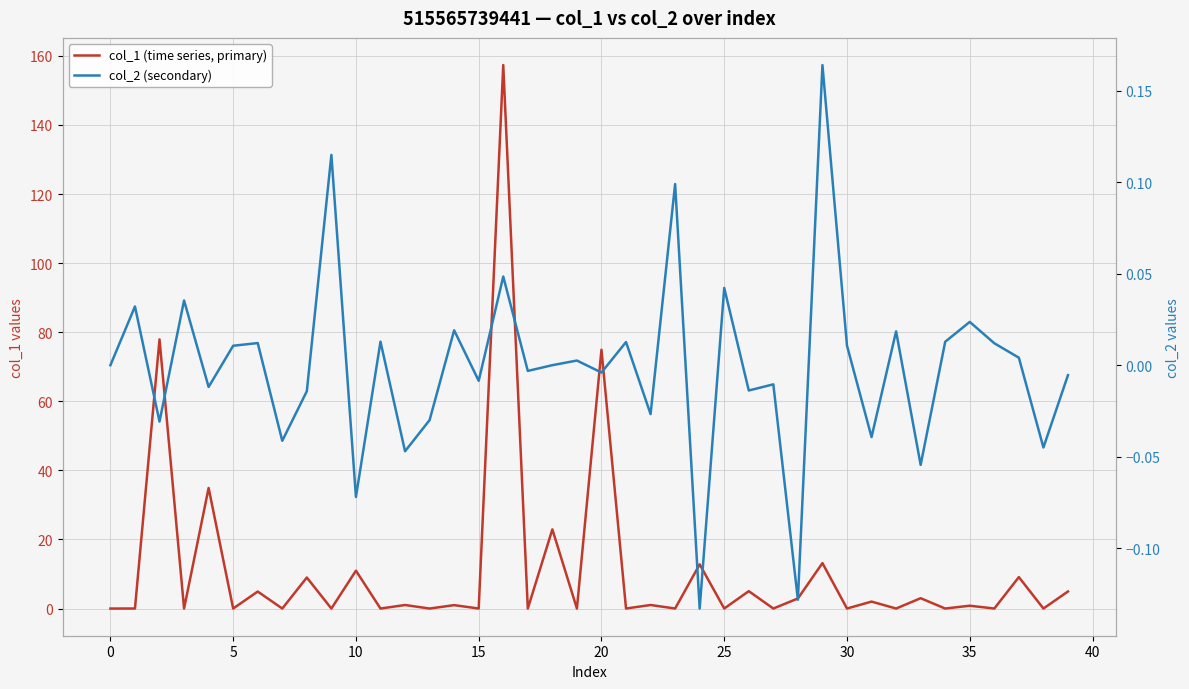

In col_1 (time series, primary), how many points are lower than both neighbors (excluding endpoints)?

18